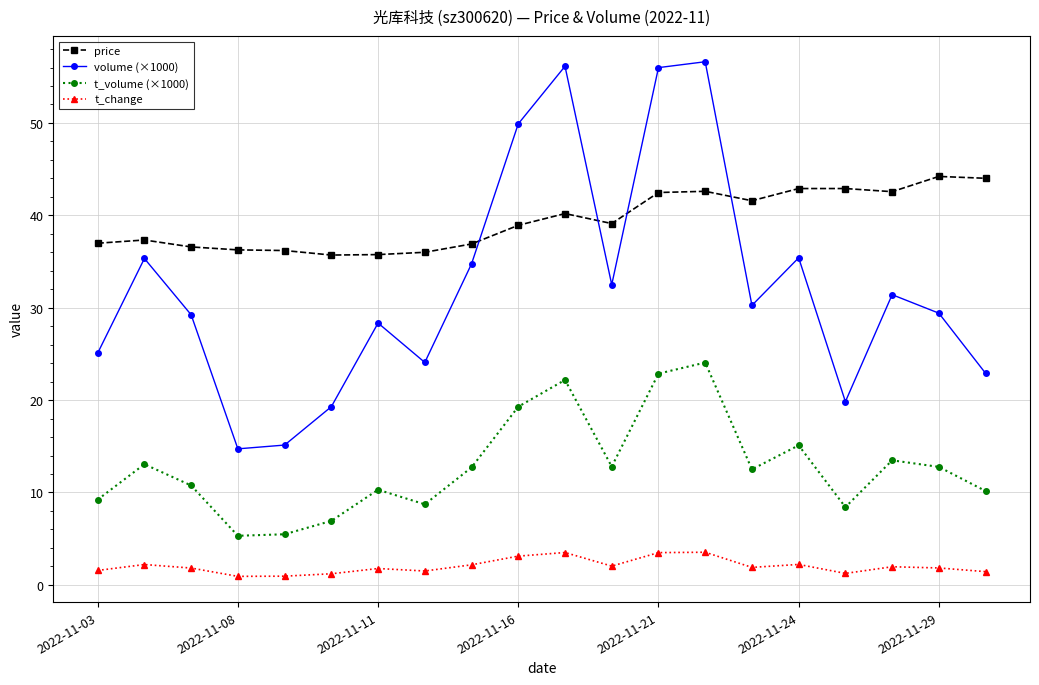

How many interior local valleys does the volume (×1000) series have?

5